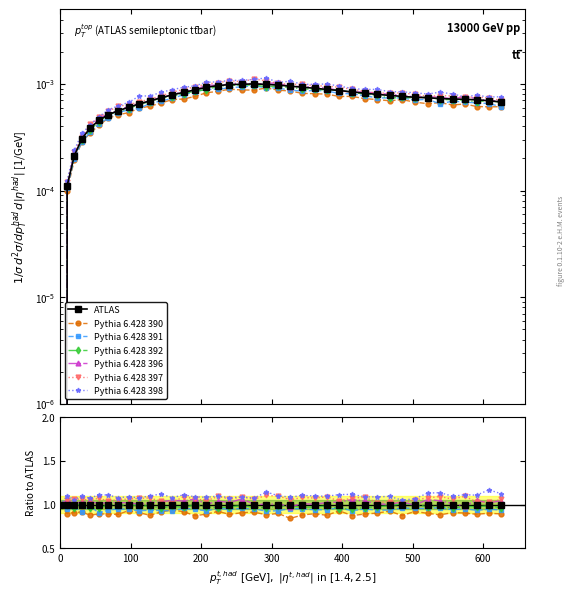

Does the chart have visible grid lines?

No